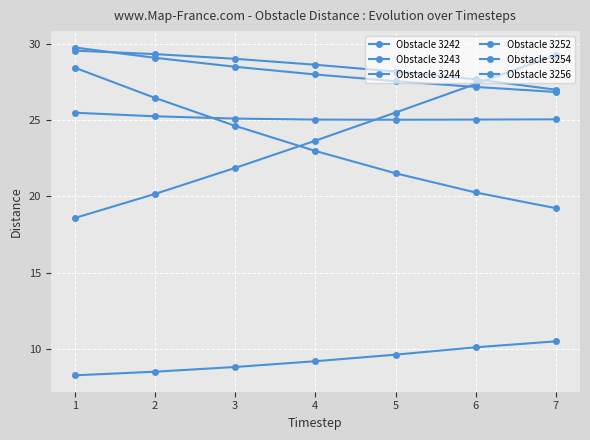

How many lines are shown in the chart?

6